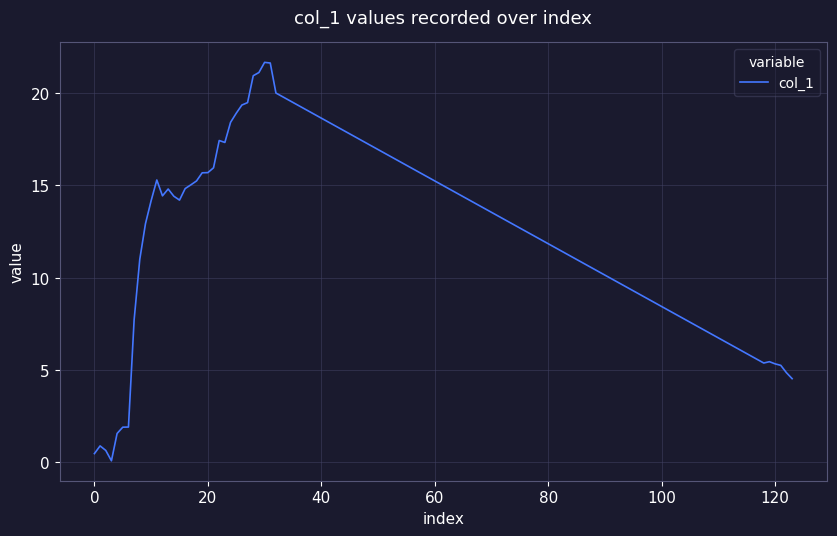

What is the difference between the maximum and minimum values?

21.6